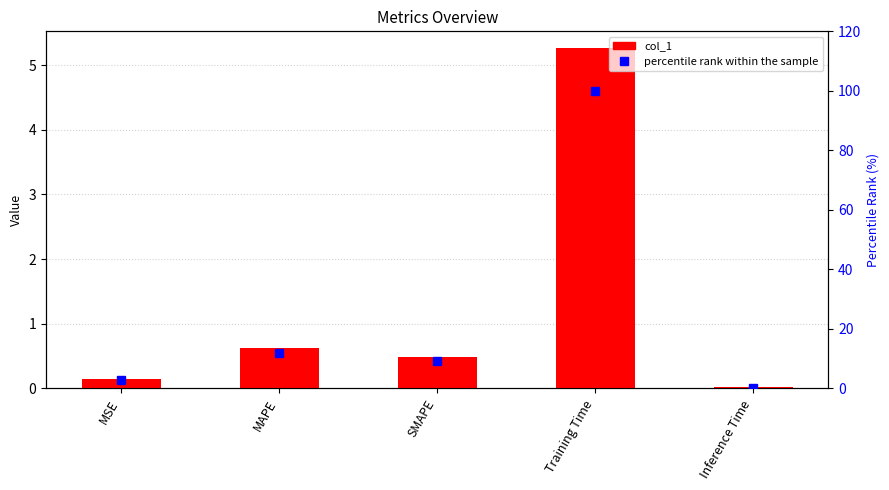

Are the bars horizontal?

No